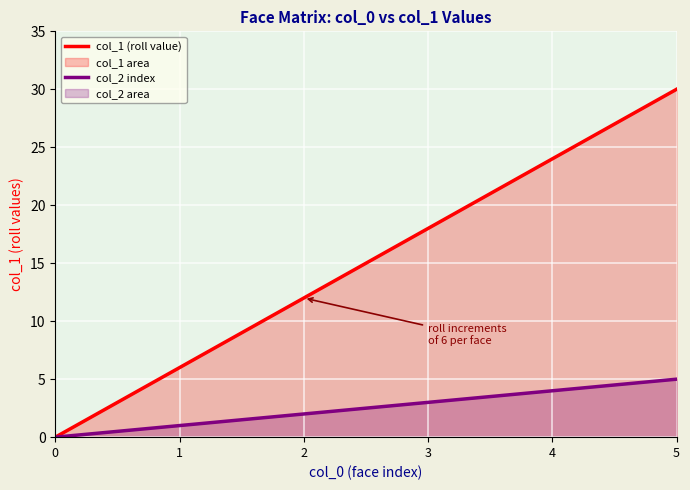

How many series are shown in this chart?

2